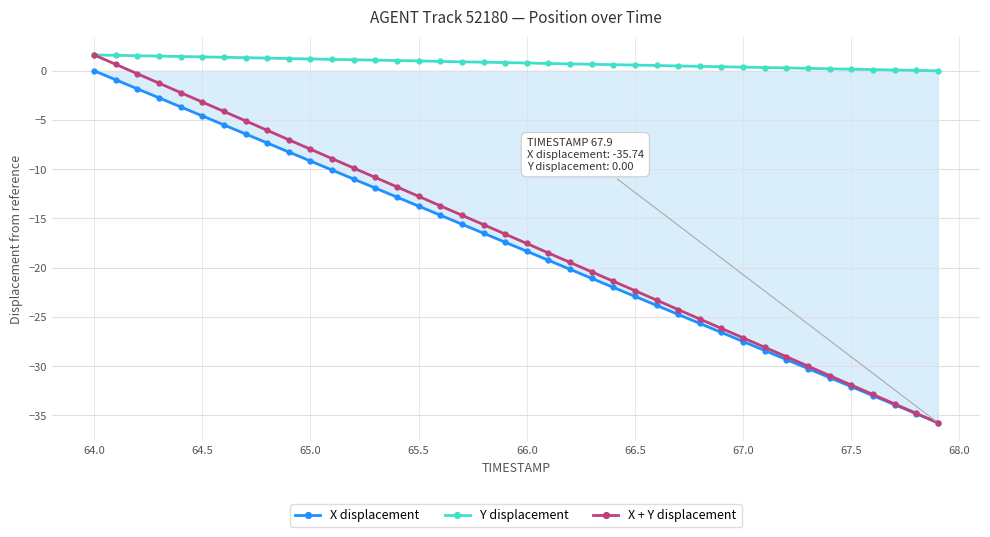

What is the average value of the X + Y displacement series?

-17.1